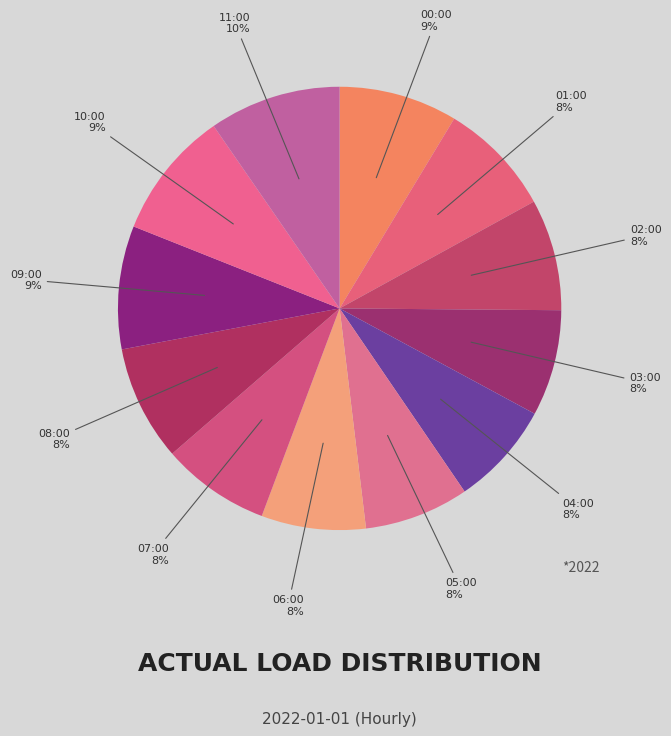

How many slices are in this pie chart?

12